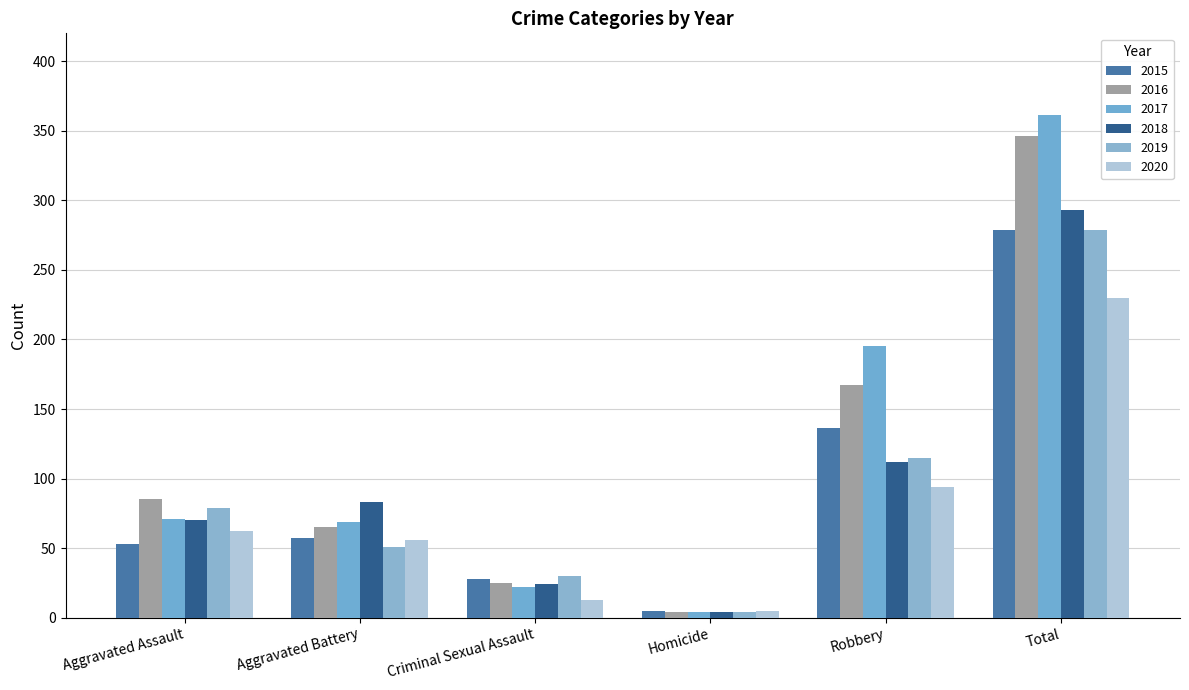

What is the average value of the 2016 series?

115